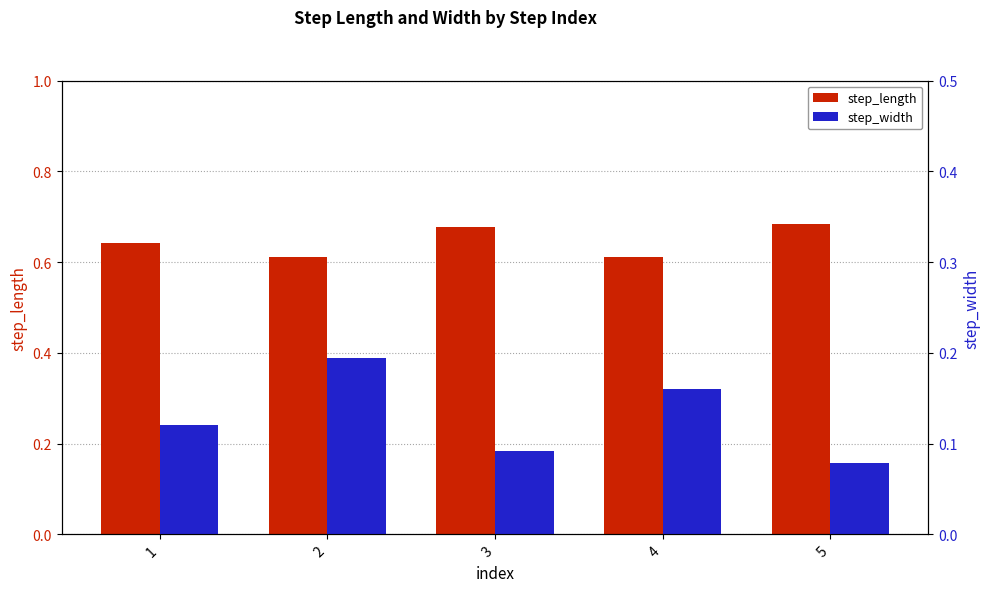

What are all the series names shown in the legend?

step_length, step_width